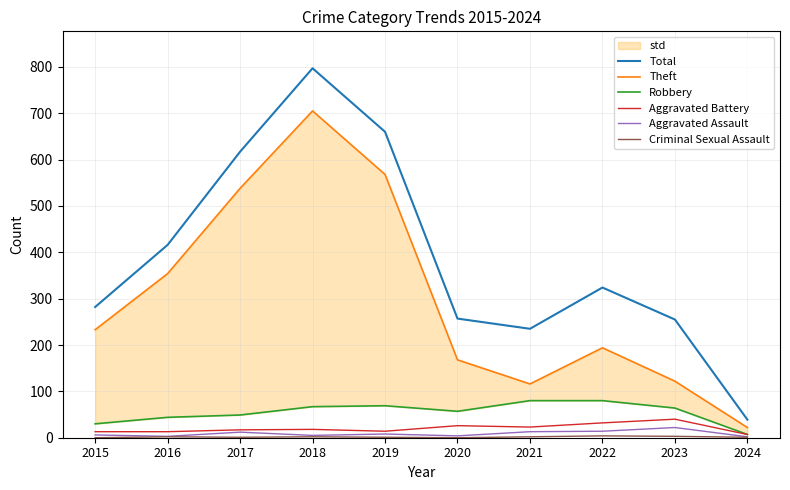

Reading left to right, what are all the values shown in this chart?

Total: 282	416	617	797	660	257	235	324	255	39
Theft: 233	354	538	705	568	168	116	194	122	22
Robbery: 30	44	49	67	69	57	80	80	64	7
Aggravated Battery: 13	13	17	18	14	26	23	32	40	7
Aggravated Assault: 6	3	12	5	8	4	13	14	22	2
Criminal Sexual Assault: 0	2	1	2	1	0	2	4	3	1